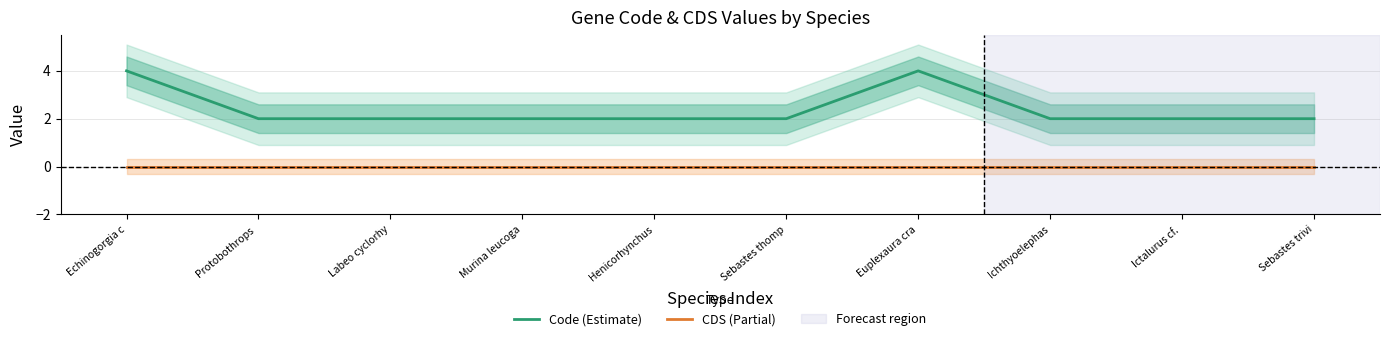

At which label is CDS (Partial) closest to 0?

Echinogorgia c